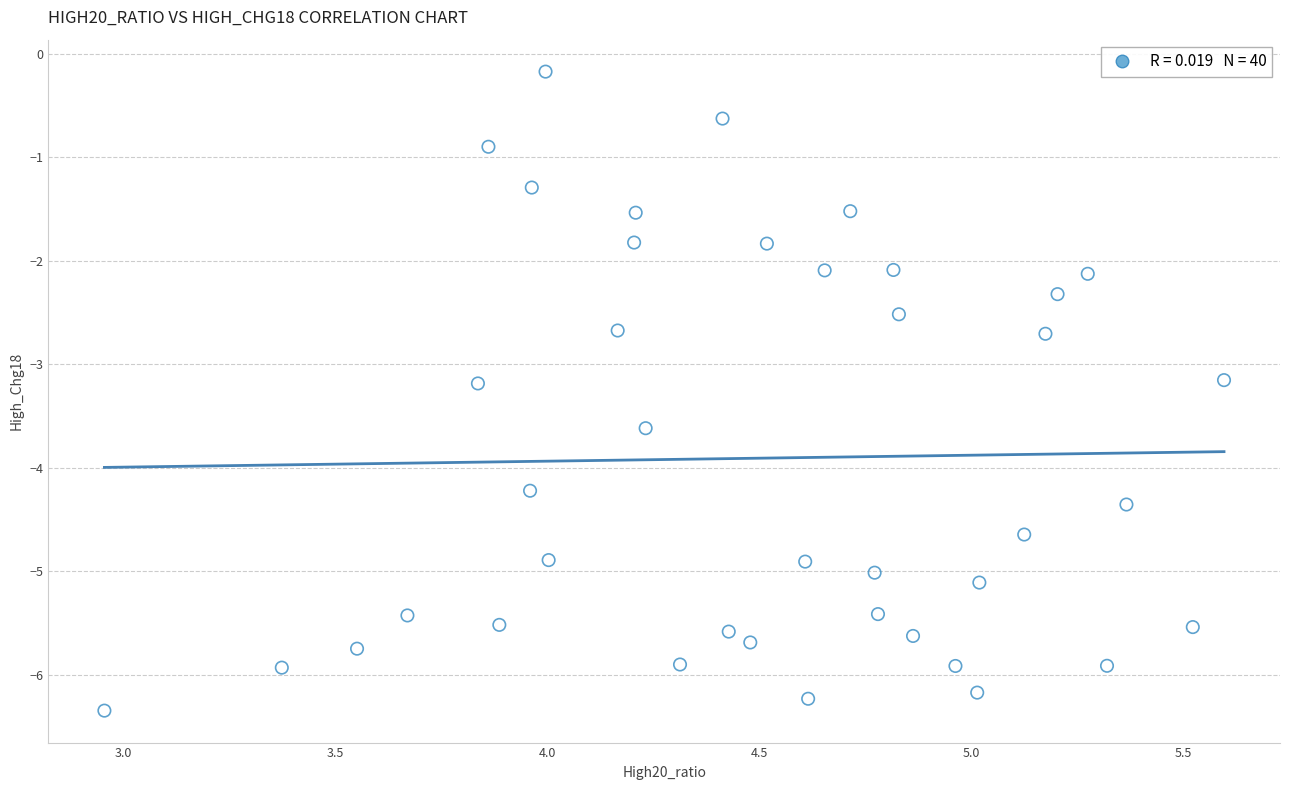

What is the range of X values (max minus min)?

2.6